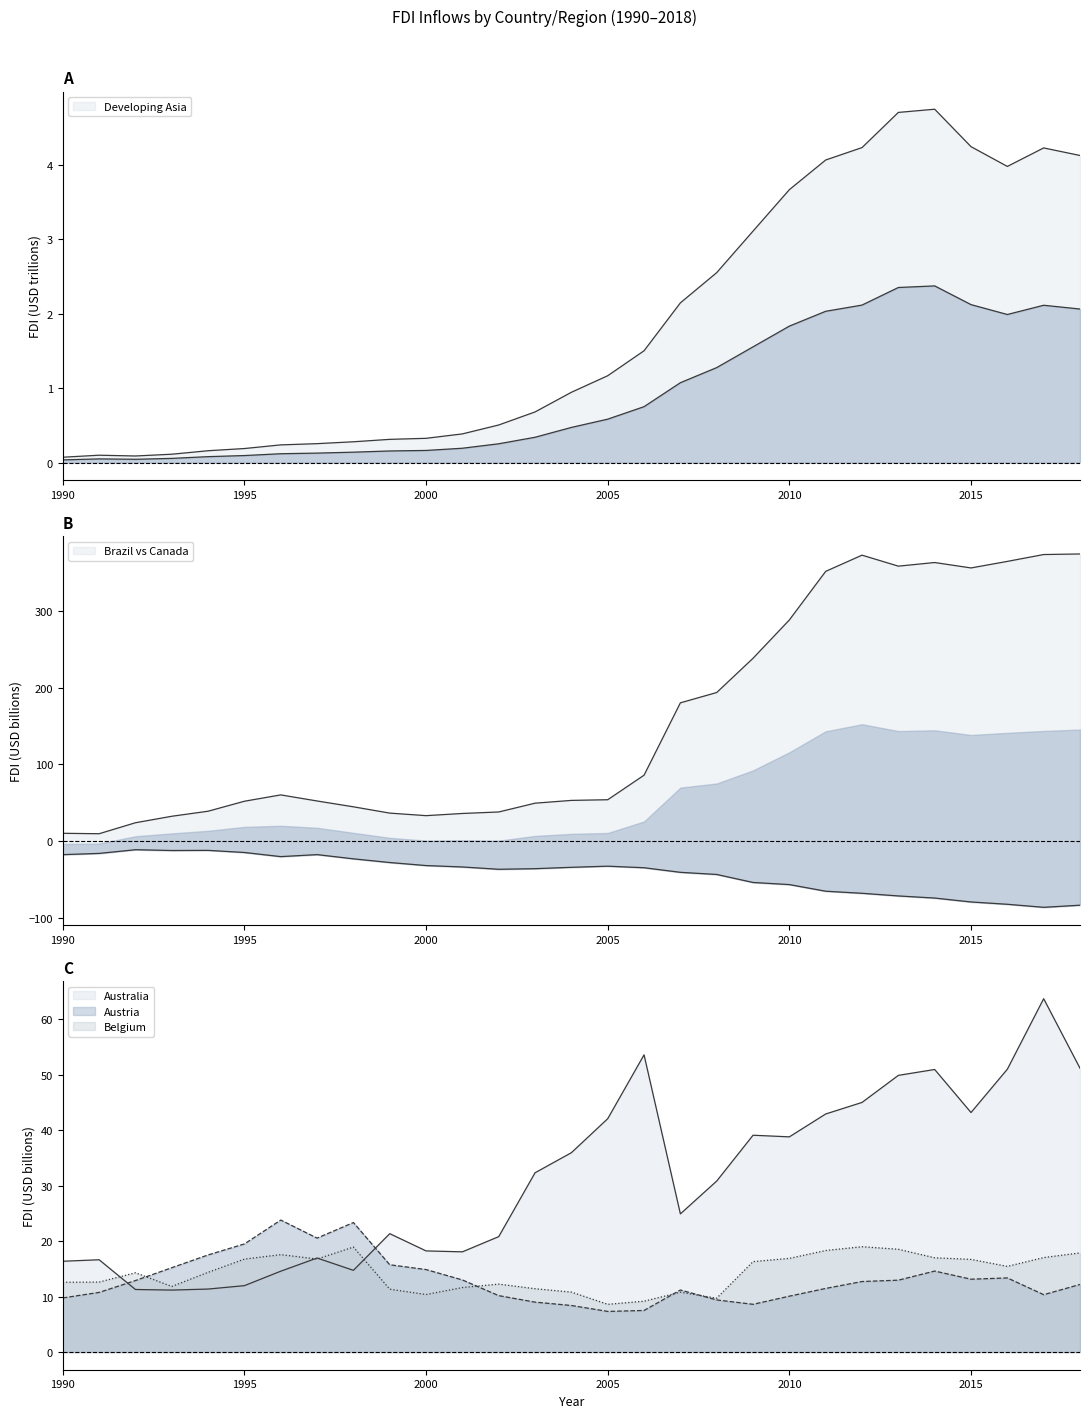

What is the approximate value of Australia at 1992?

11.3